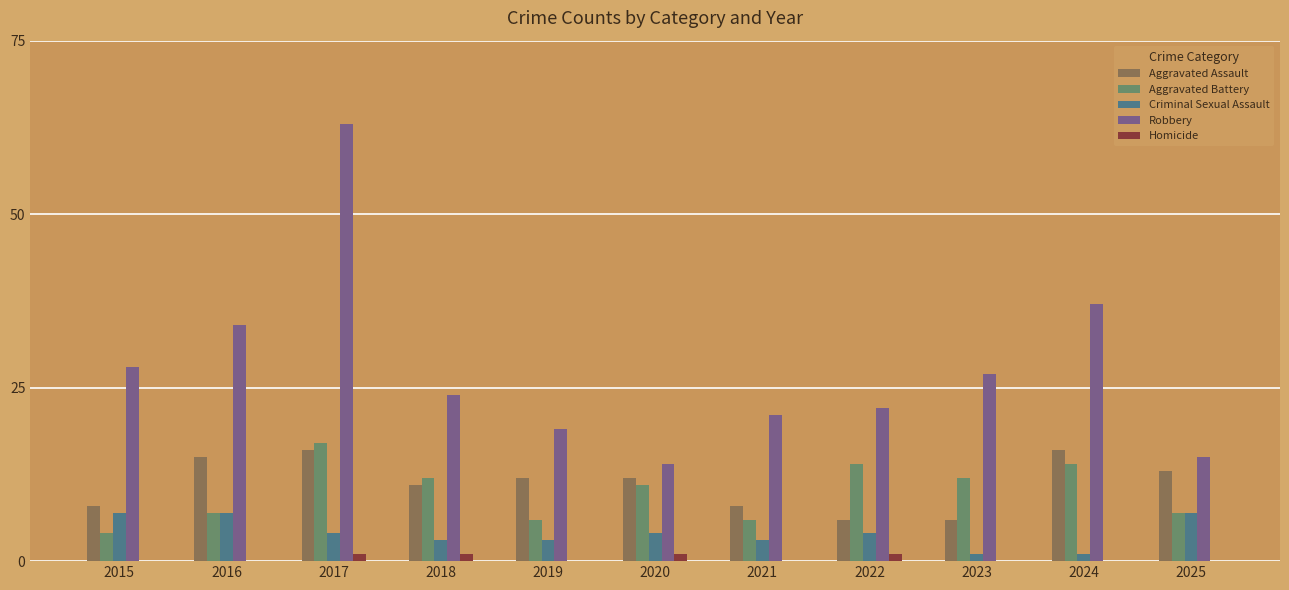

Is the value of Robbery at 2019 greater than the value of Aggravated Assault at 2020?

Yes